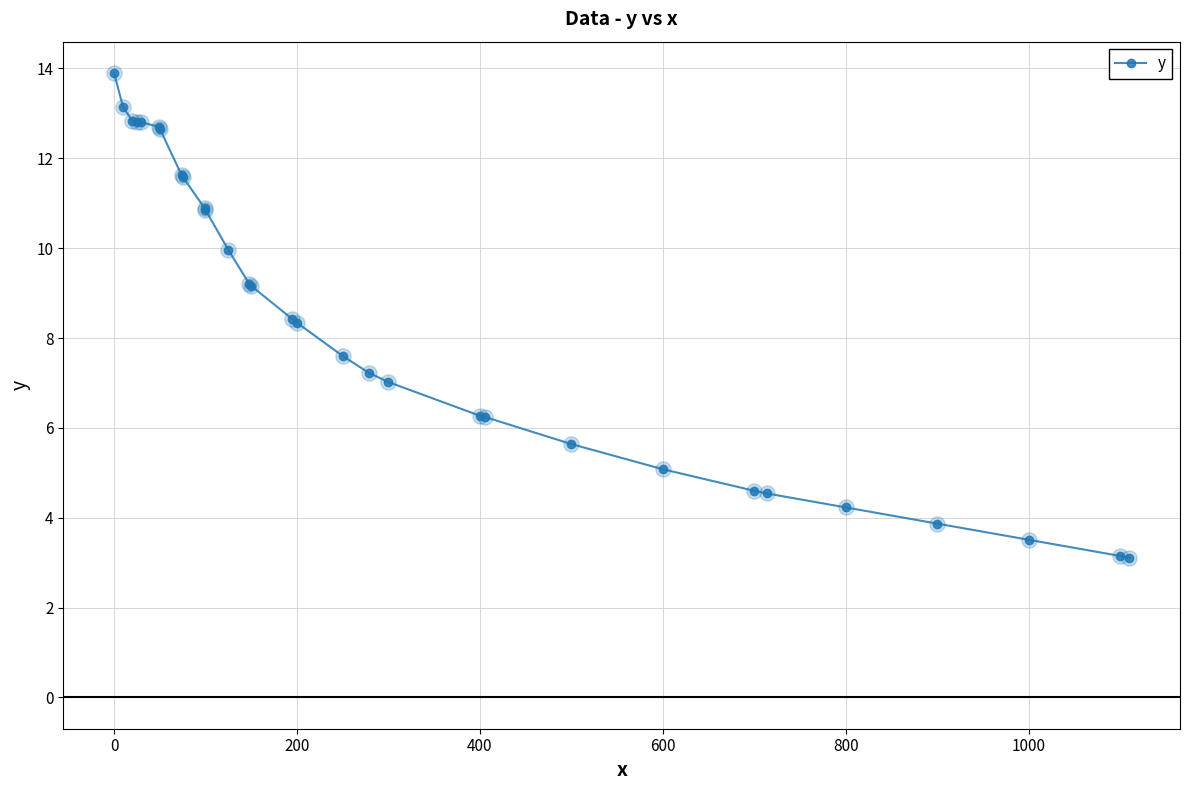

What is the value of the 3rd point from the left?

12.8